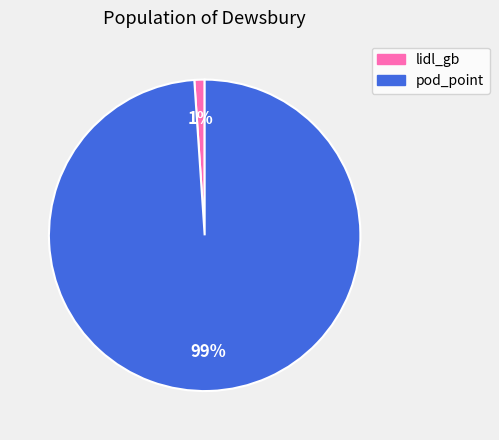

Combined, do pod_point and lidl_gb account for over 50%?

Yes